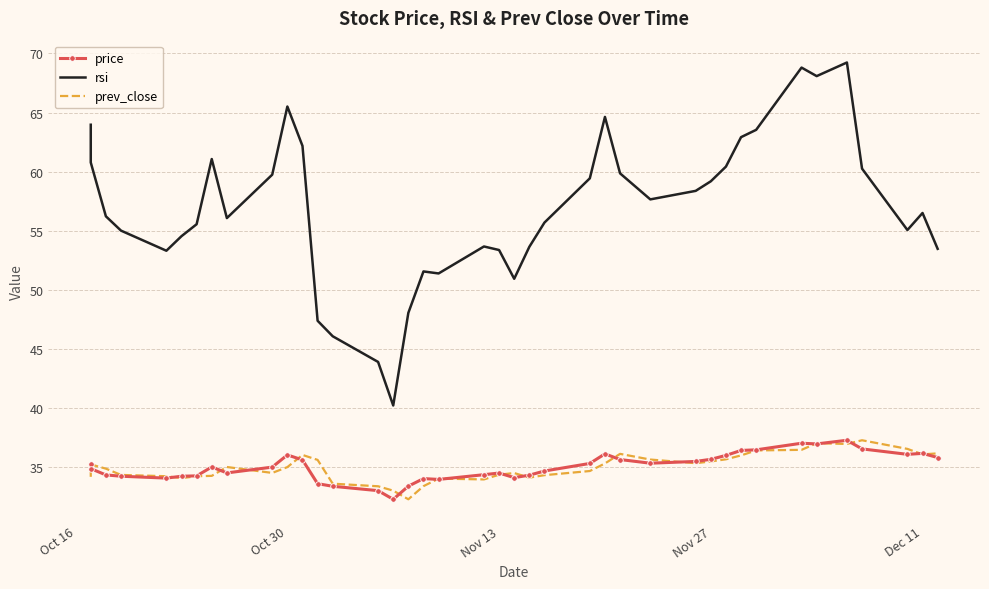

At which label does rsi first exceed 56?

Oct 16